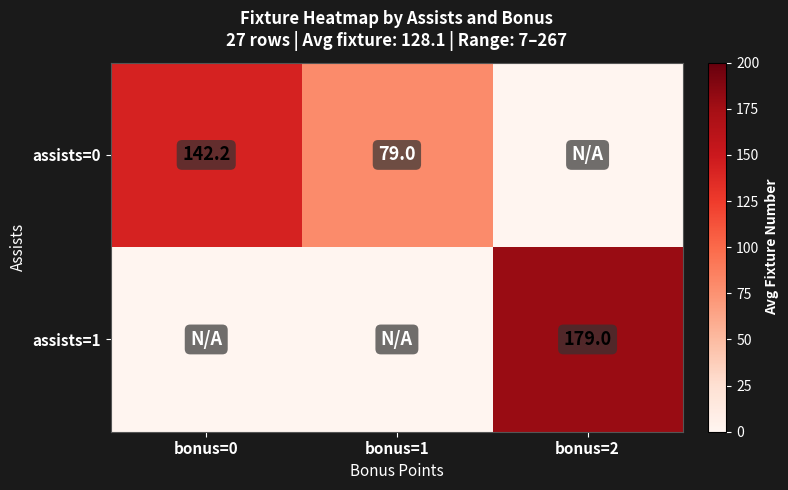

Is the value of assists=0 at bonus=1 greater than the value of assists=1 at bonus=2?

No